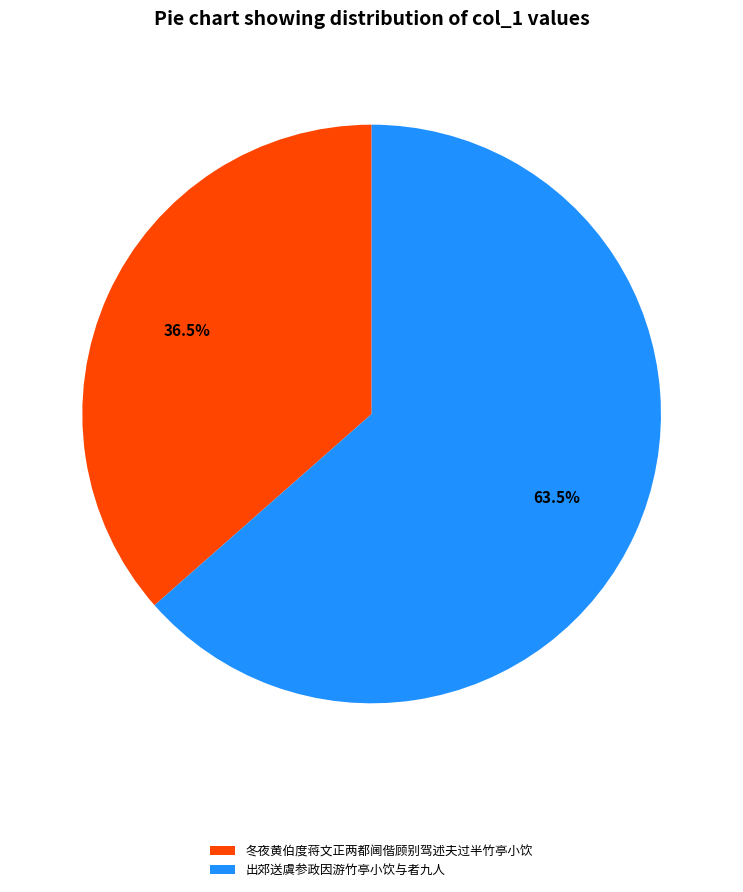

How much of the chart is everything except 冬夜黄伯度蒋文正两都阃偕顾别驾述夫过半竹亭小饮?

63.5%